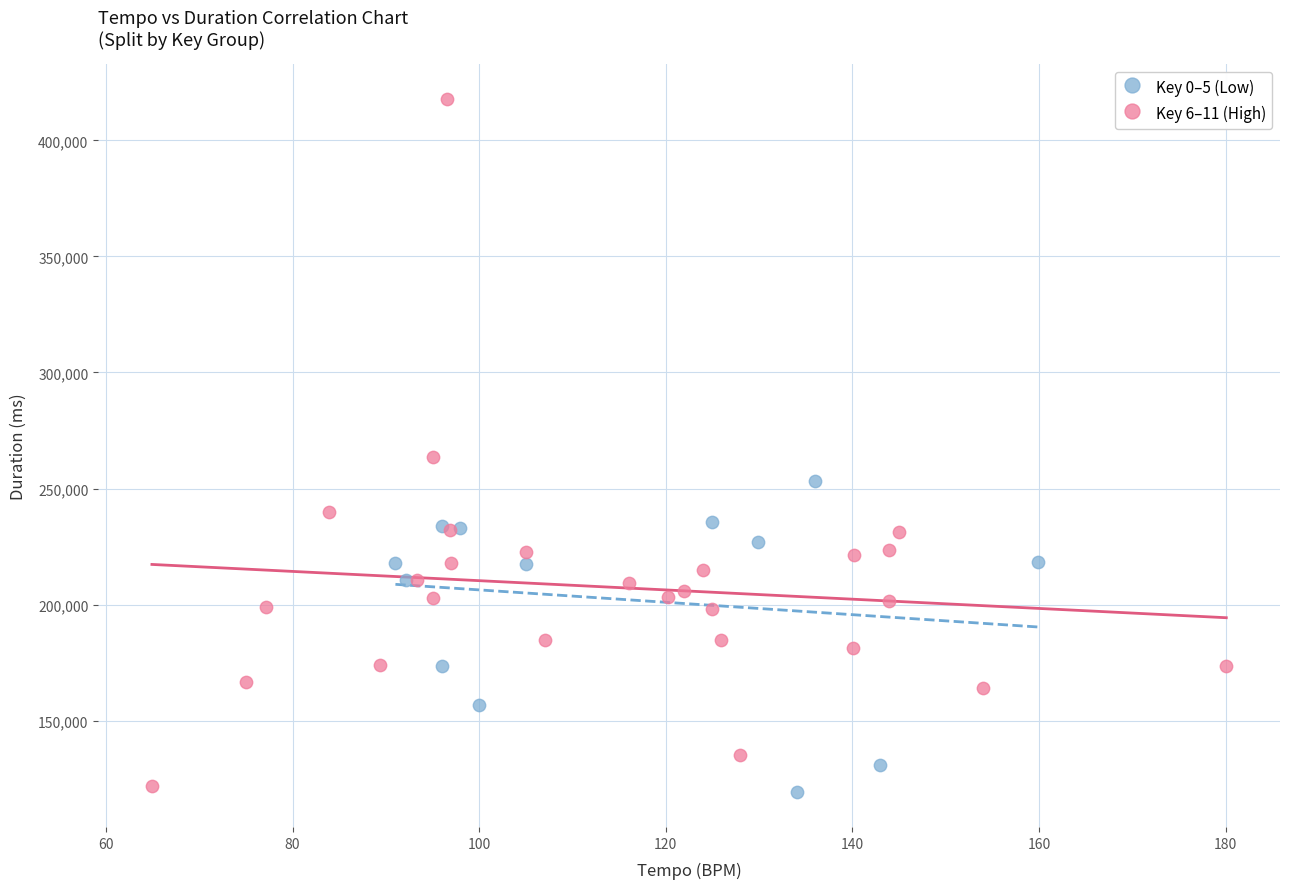

Which series has the largest Y range (max minus min)?

Key 6–11 (High)